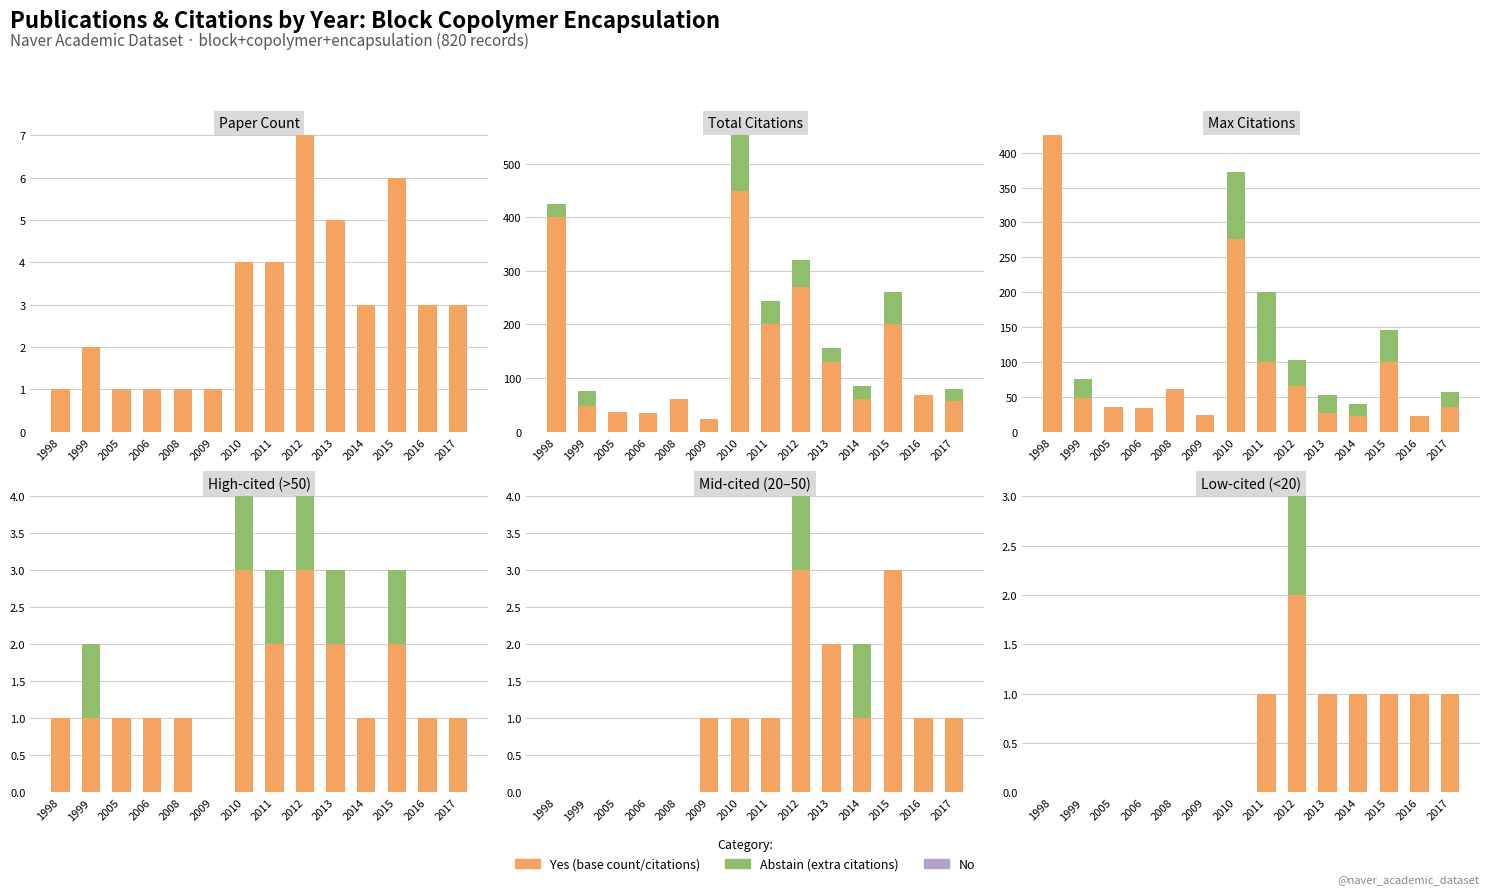

Is it true that No equals 0 at 2013?

True